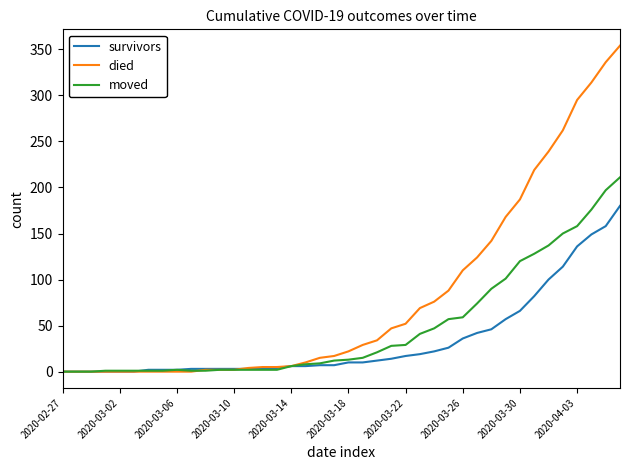

Is this an area chart (filled region under the line)?

No